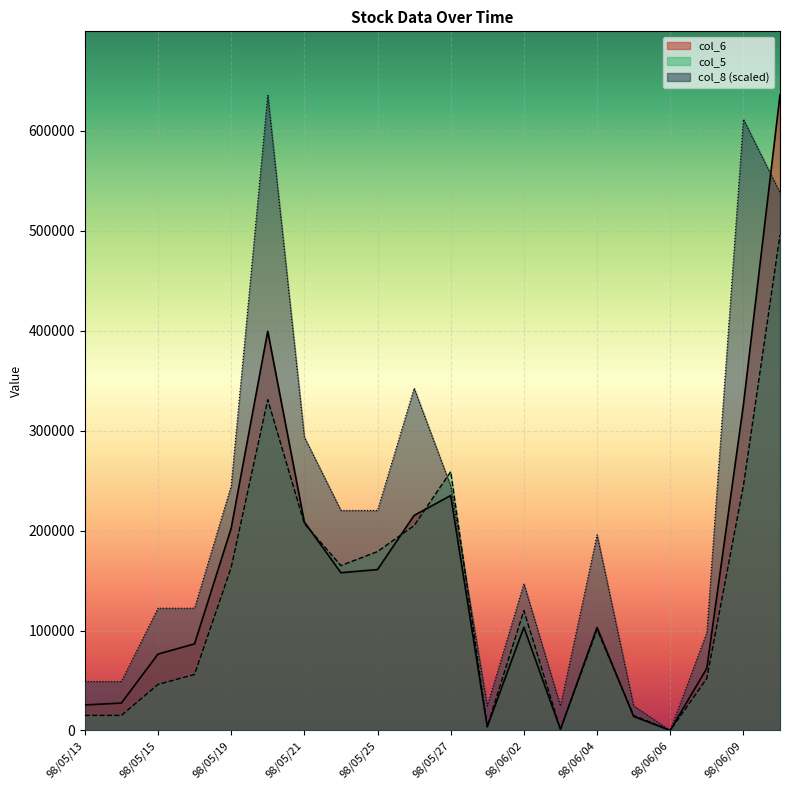

At 98/05/15, list the series in order from smallest to largest.

col_5, col_6, col_8 (scaled)